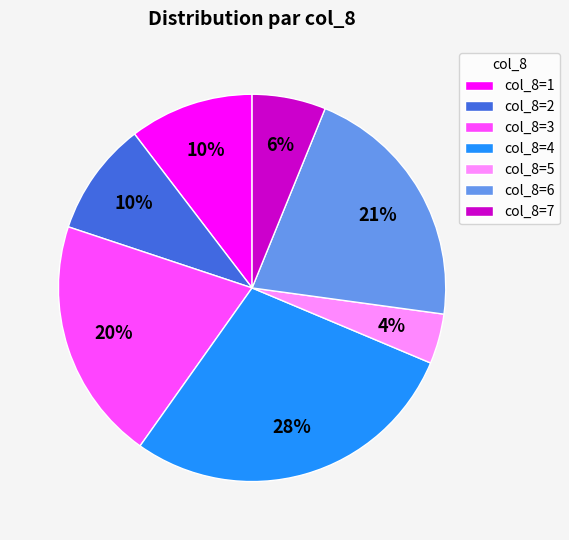

Which has a higher value, col_8=6 or col_8=5?

col_8=6